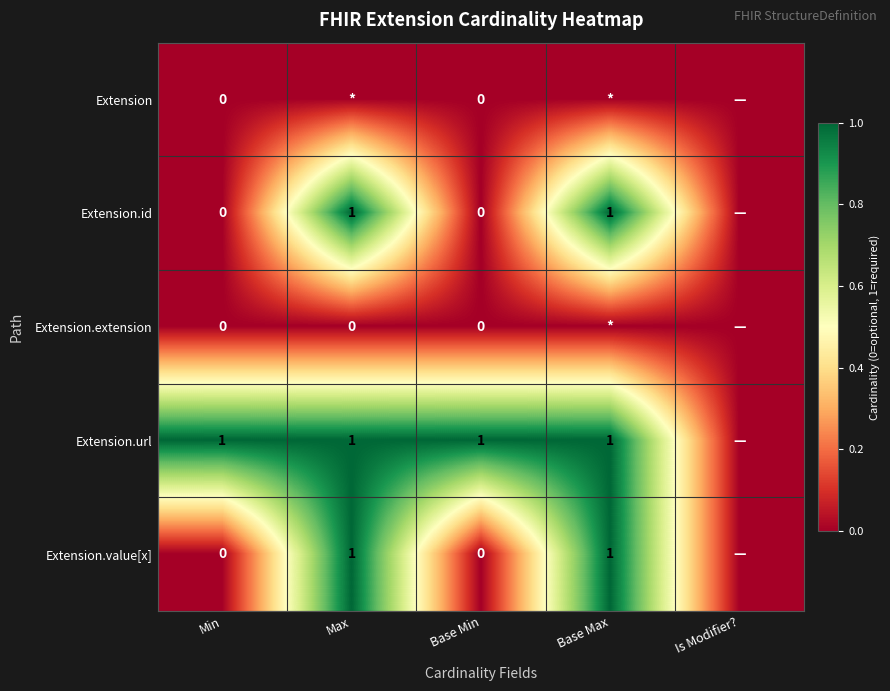

The value of Extension.url at Base Max is 1. True or false?

True